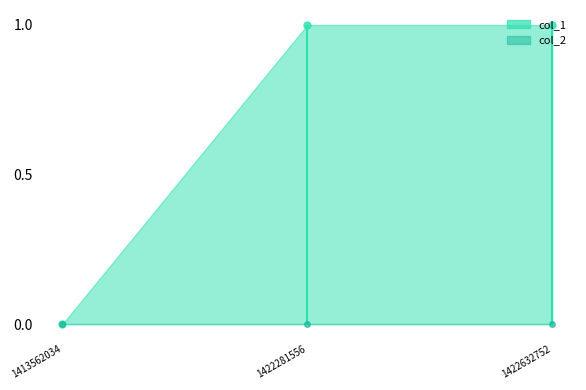

Between 1413562034 and 1422281556, which is larger?

1422281556